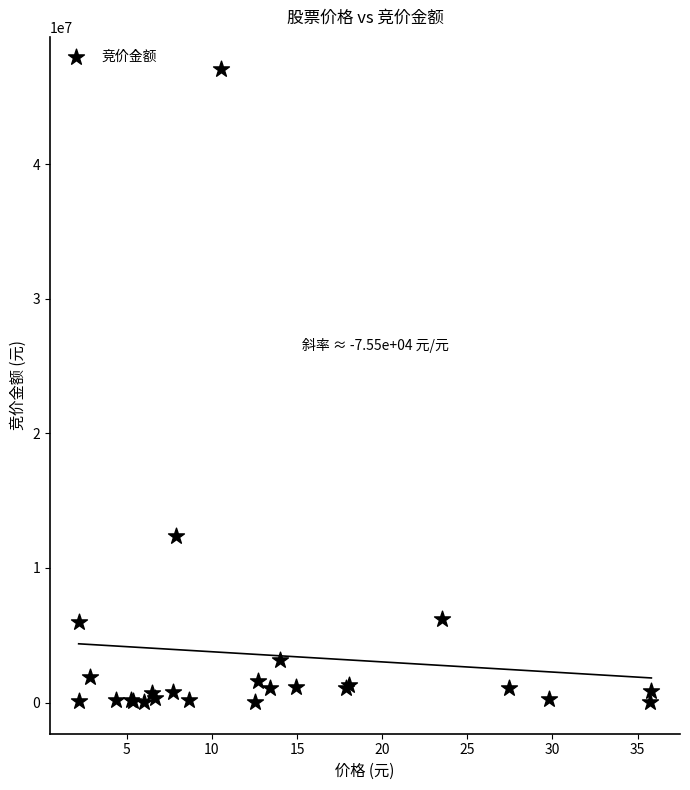

What Y value in the scatter plot is closest to 23576838?

12393186